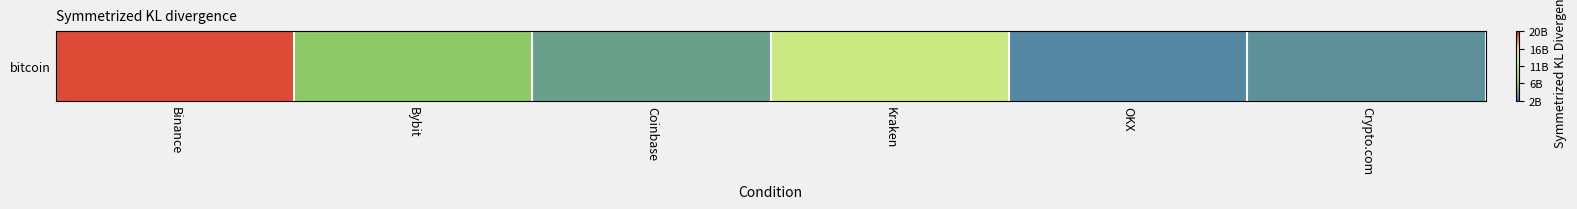

What is the difference between the maximum and second lowest values?

15783767826.8